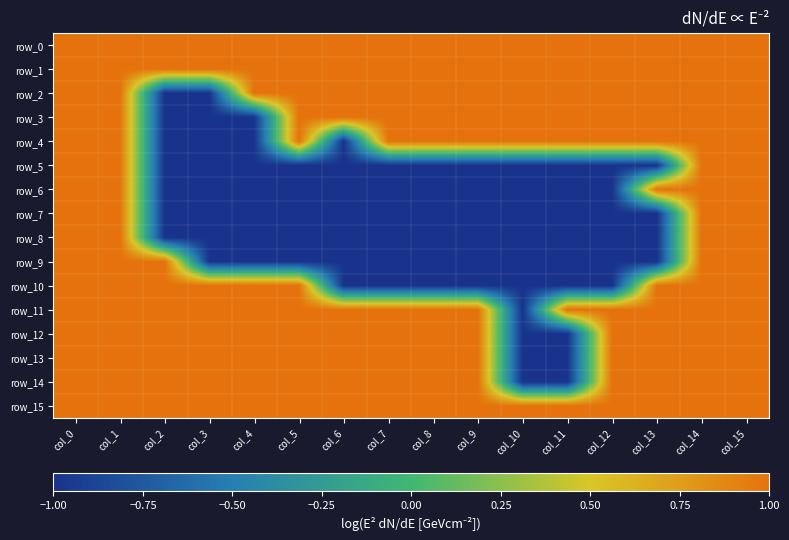

Rank the categories by row_12 value from lowest to highest.

col_10, col_11, col_0, col_1, col_2, col_3, col_4, col_5, col_6, col_7, col_8, col_9, col_12, col_13, col_14, col_15